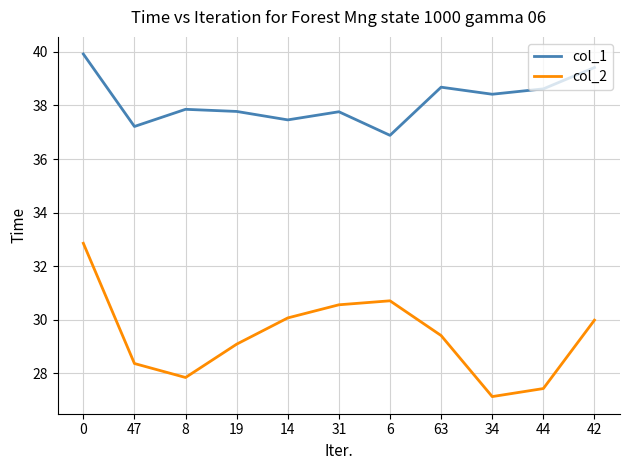

True or false: col_1 and col_2 cross at least once.

False